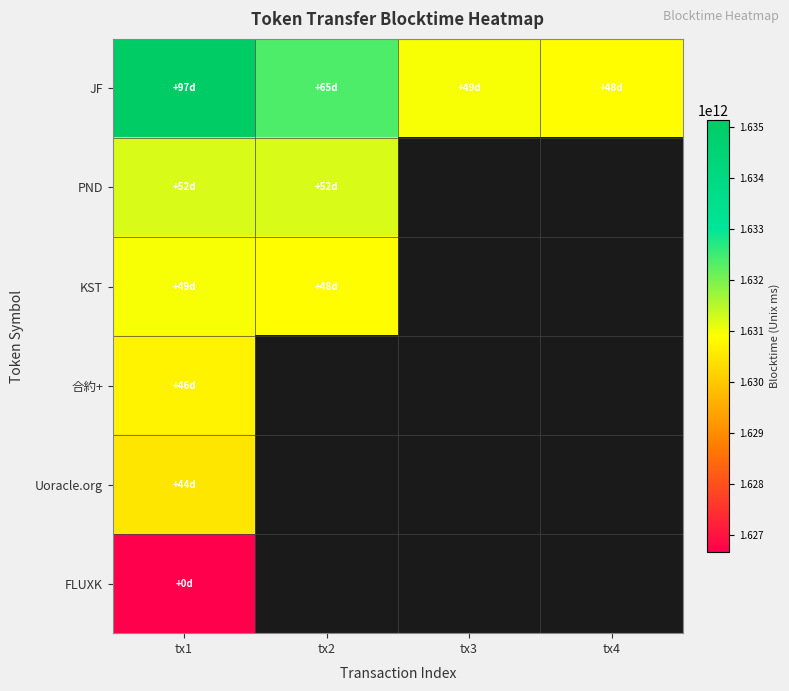

At which label is Uoracle.org closest to 1630486569000?

tx1